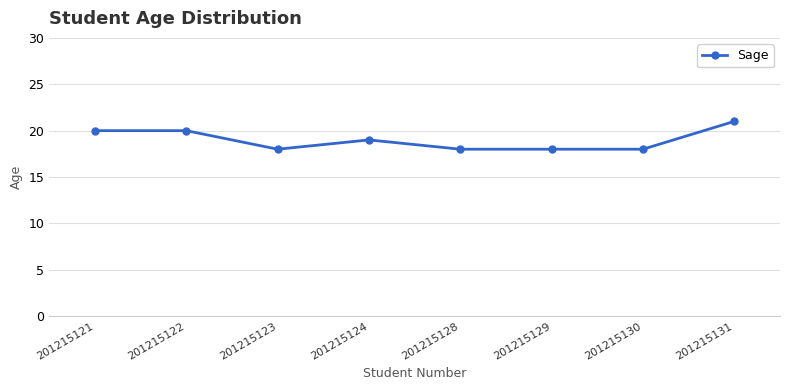

What is the minimum value shown in the chart?

18